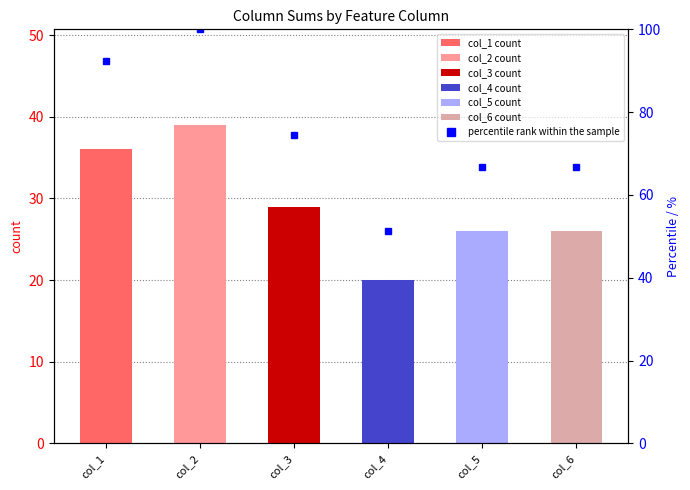

True or false: the data shows 74.4 at col_3.

True